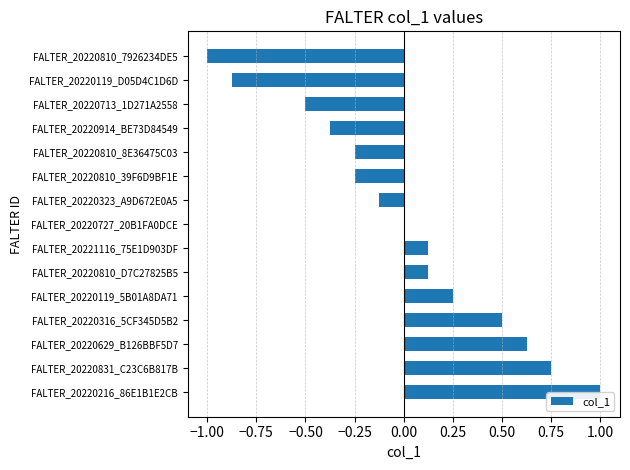

True or false: the data shows 1.0 at FALTER_20220216_86E1B1E2CB.

True